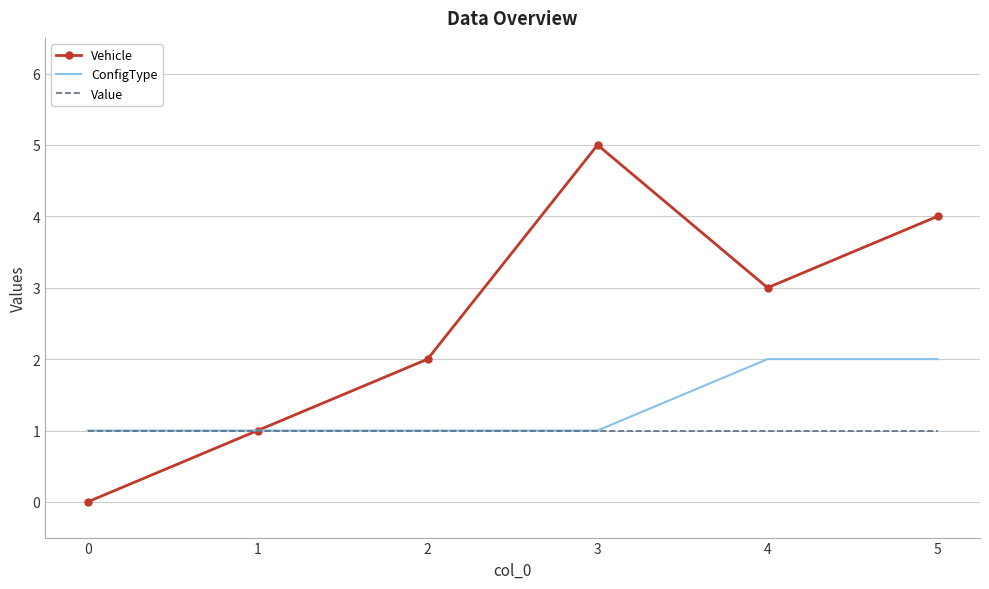

Which series has the widest spread of values?

Vehicle